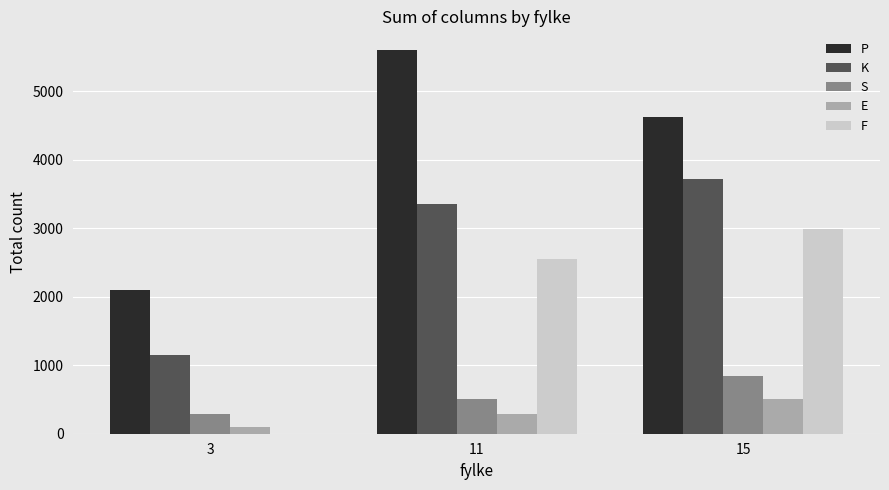

The value of F at 11 is 2554. True or false?

True